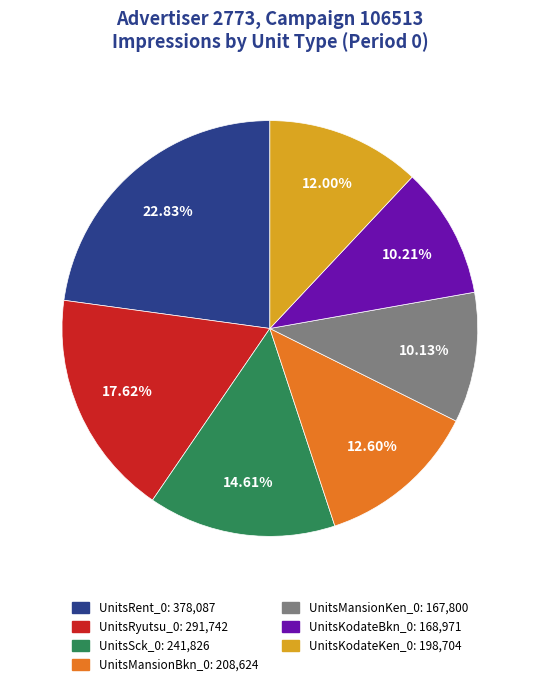

What percentage is the UnitsMansionBkn_0 slice, to the nearest percent?

13%